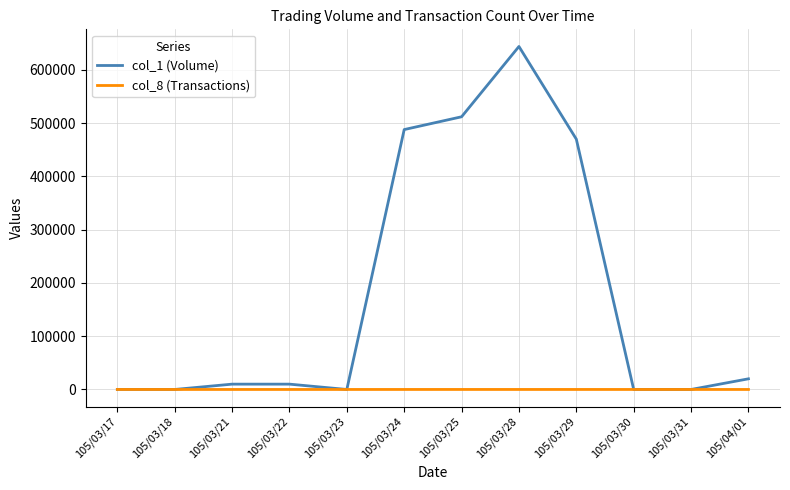

List the series in order of their peak value, lowest first.

col_8 (Transactions), col_1 (Volume)